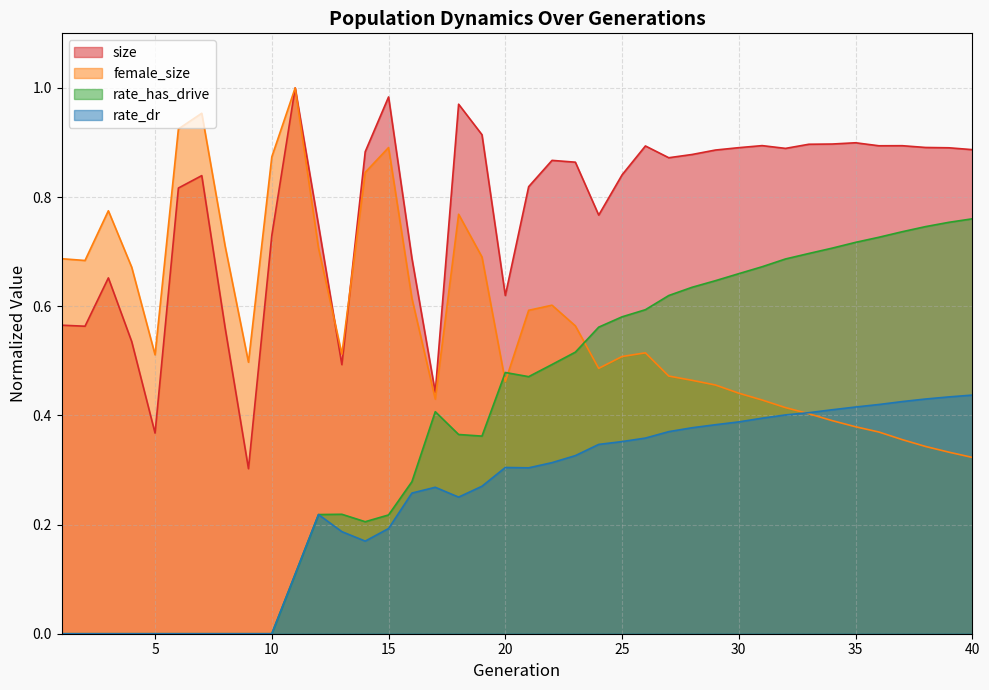

At which label does rate_dr reach its minimum?

1